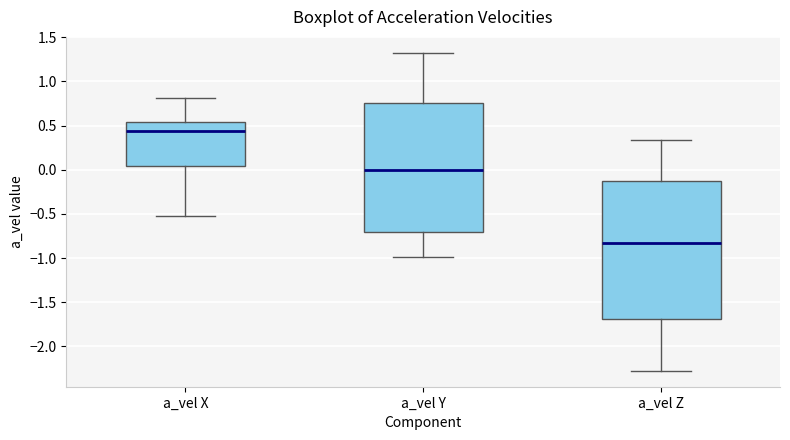

Which box's median line is the highest?

a_vel X